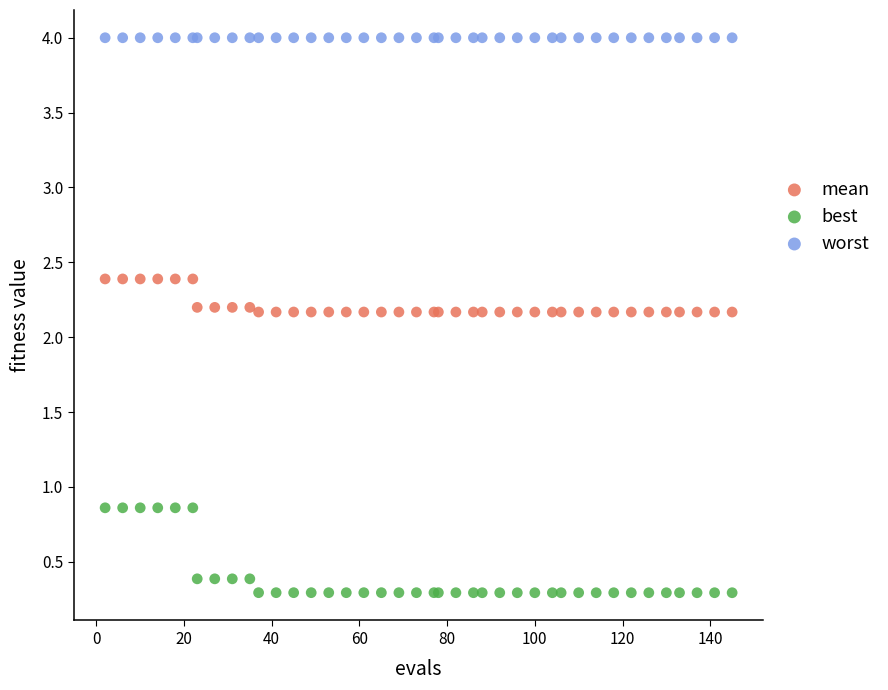

Which series contains the highest Y value?

worst